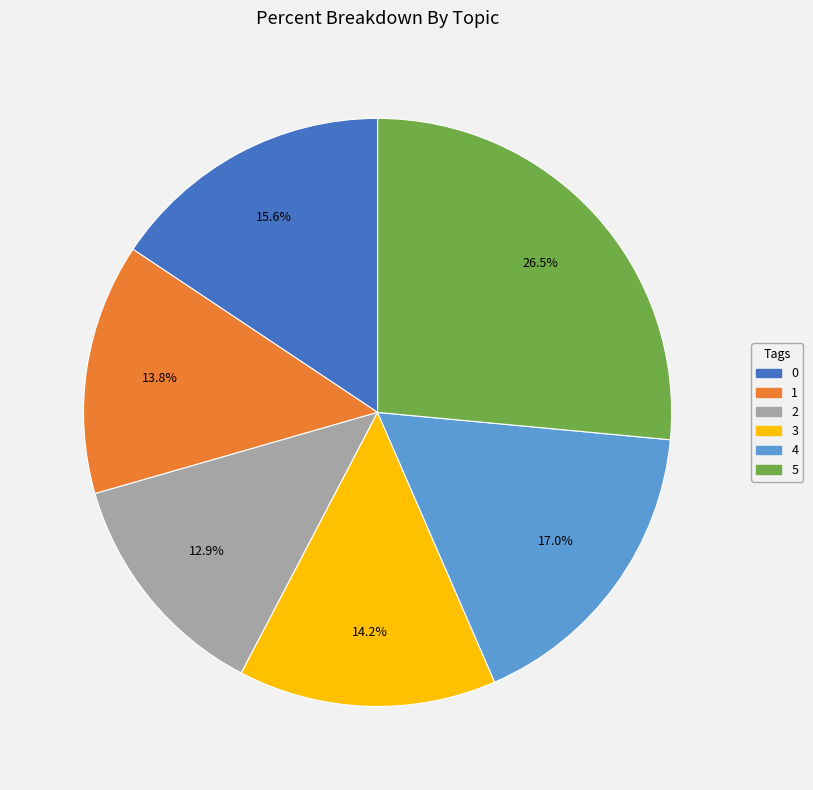

What is the ratio of the value at 1 to the value at 5?

0.5